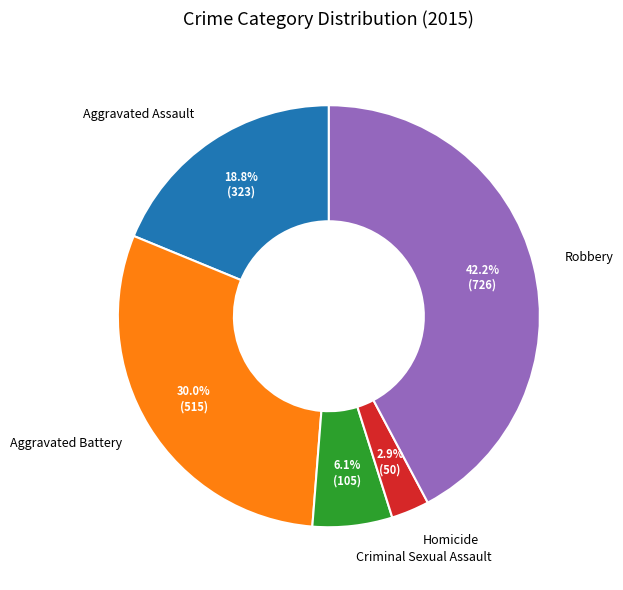

What is the ratio of the value at Aggravated Battery to the value at Homicide?

10.3